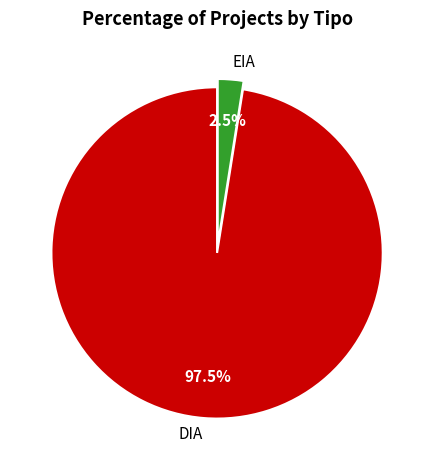

Which slice is the largest?

DIA